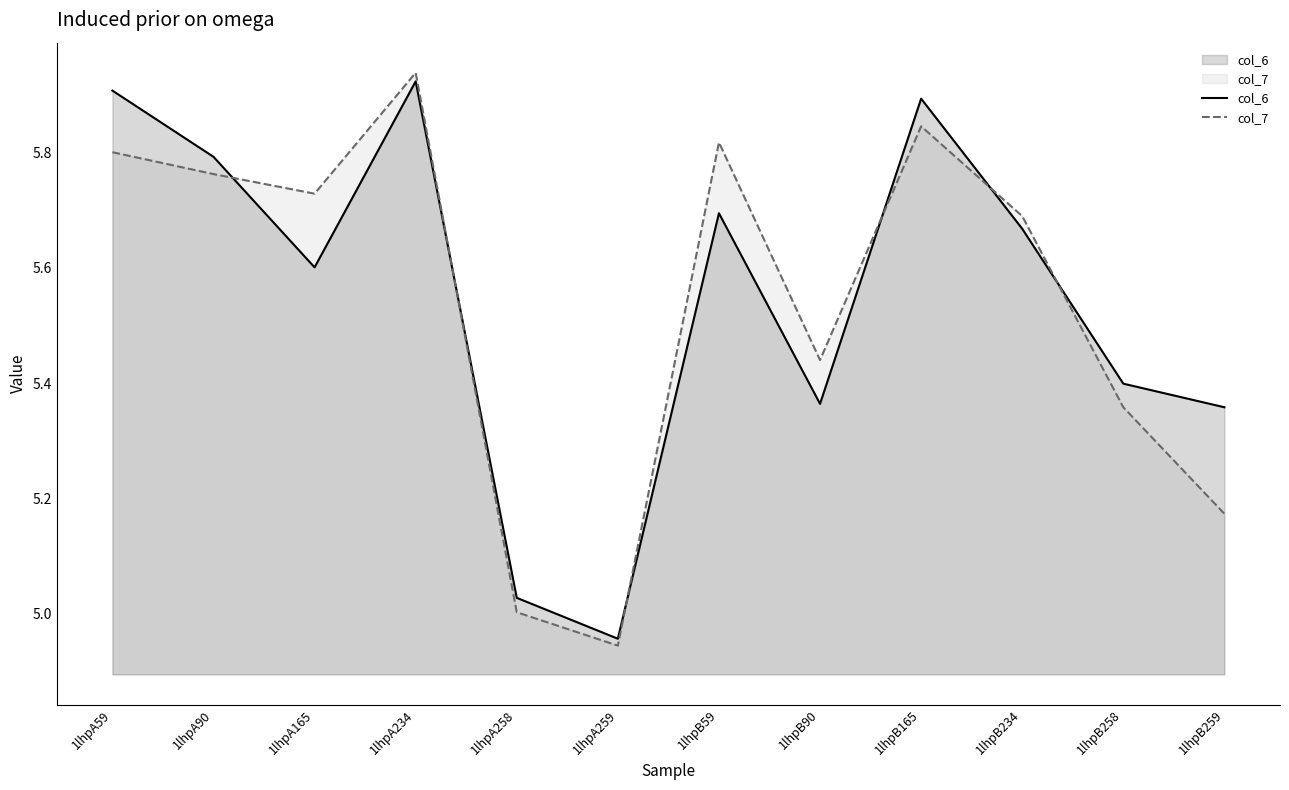

What is the greatest value displayed?

5.9